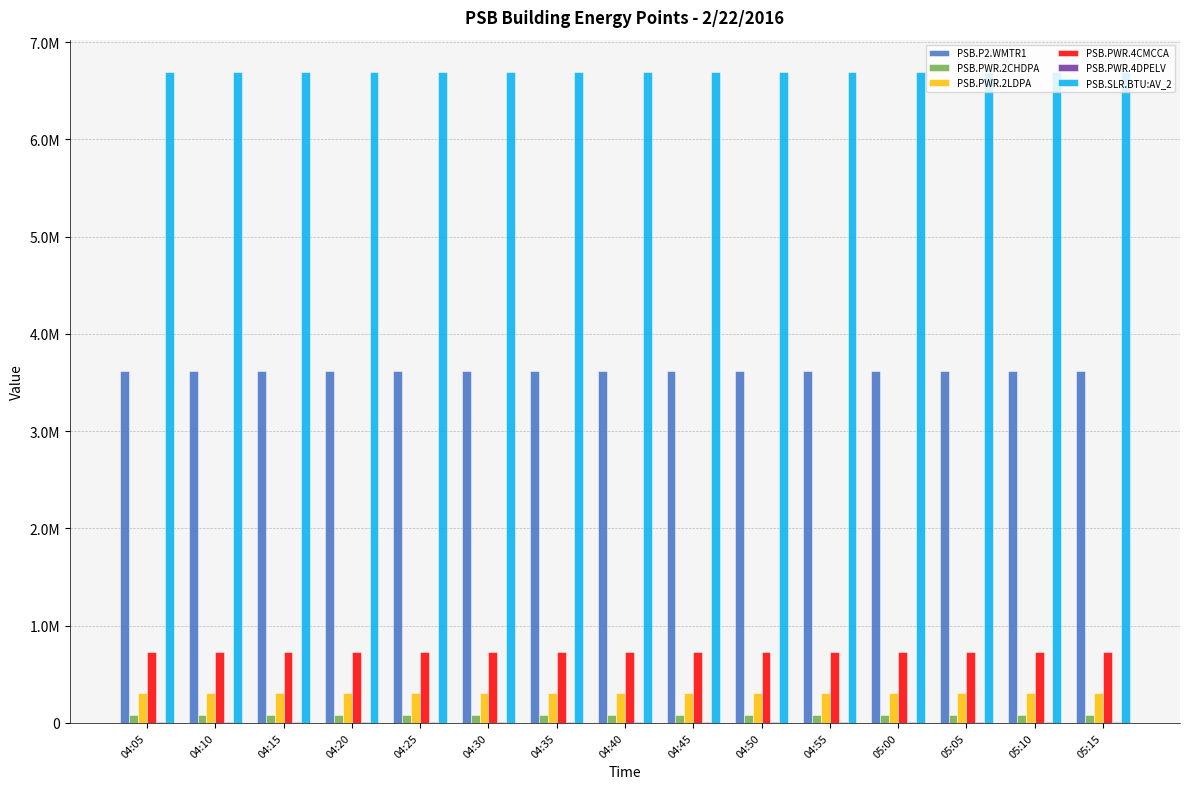

Which series has the widest spread of values?

PSB.PWR.4CMCCA